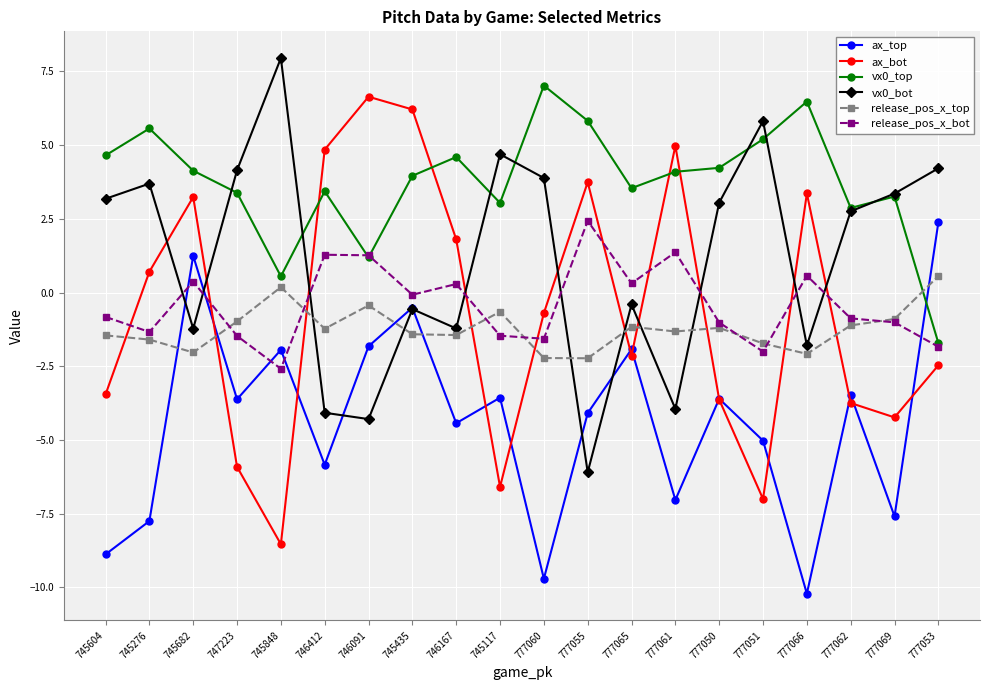

What is the average value of the vx0_bot series?

1.2